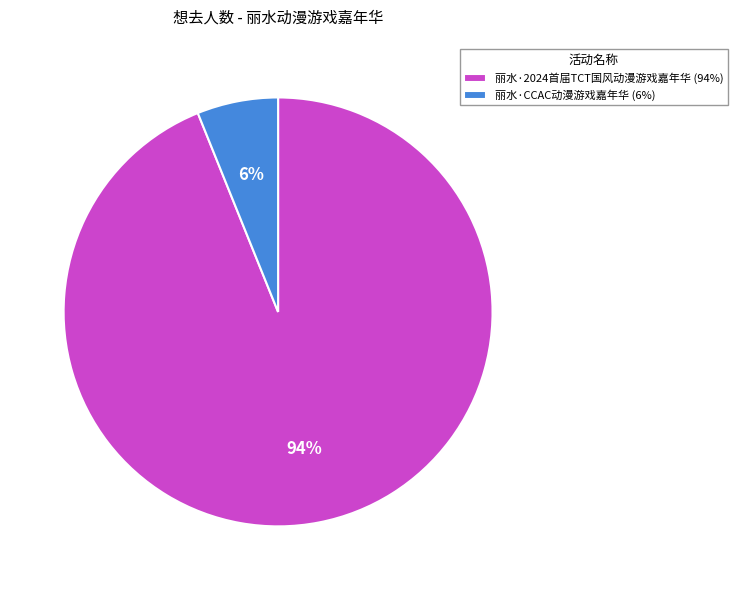

Is it true that 丽水·CCAC动漫游戏嘉年华 is 6% of the pie?

True